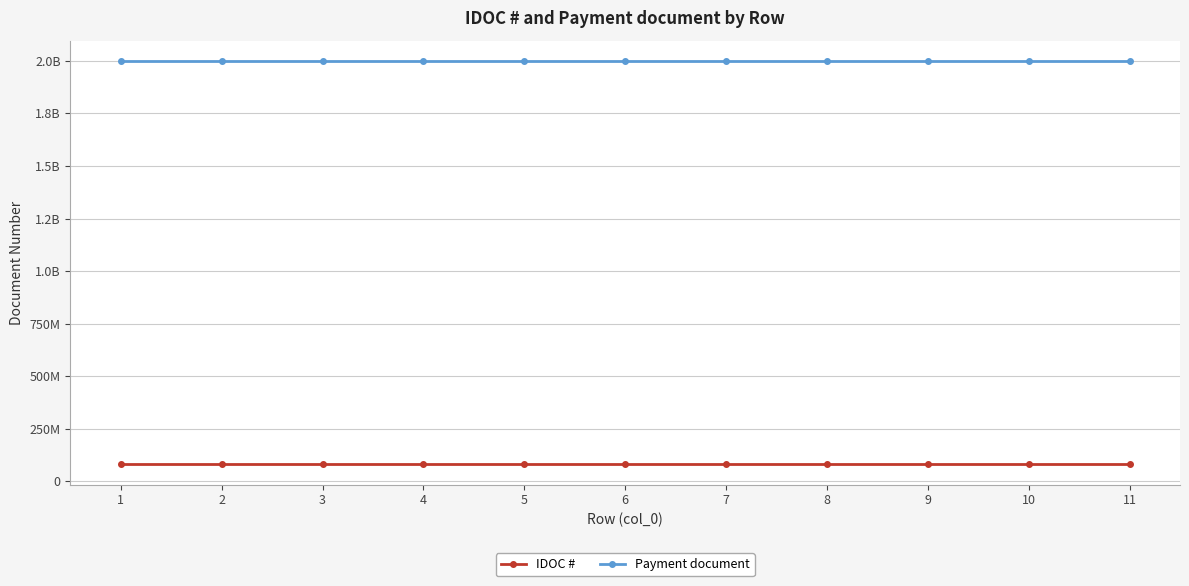

What are all the series names shown in the legend?

IDOC #, Payment document